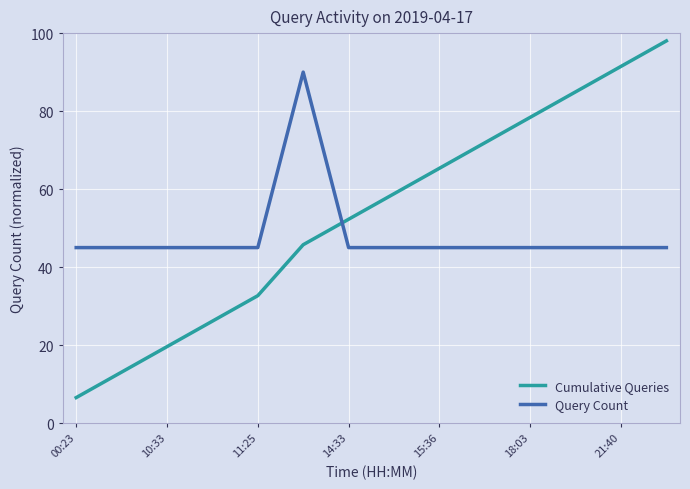

What is the minimum value for Query Count?

45.0